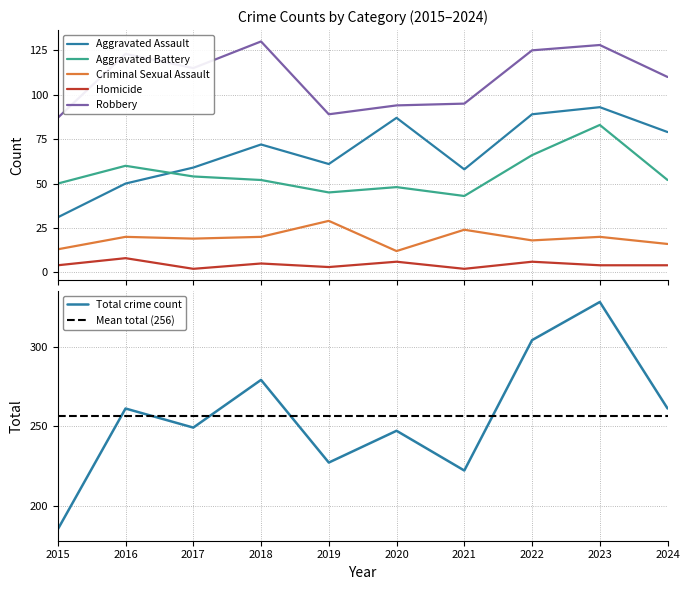

Which series has the largest total across all categories?

Total